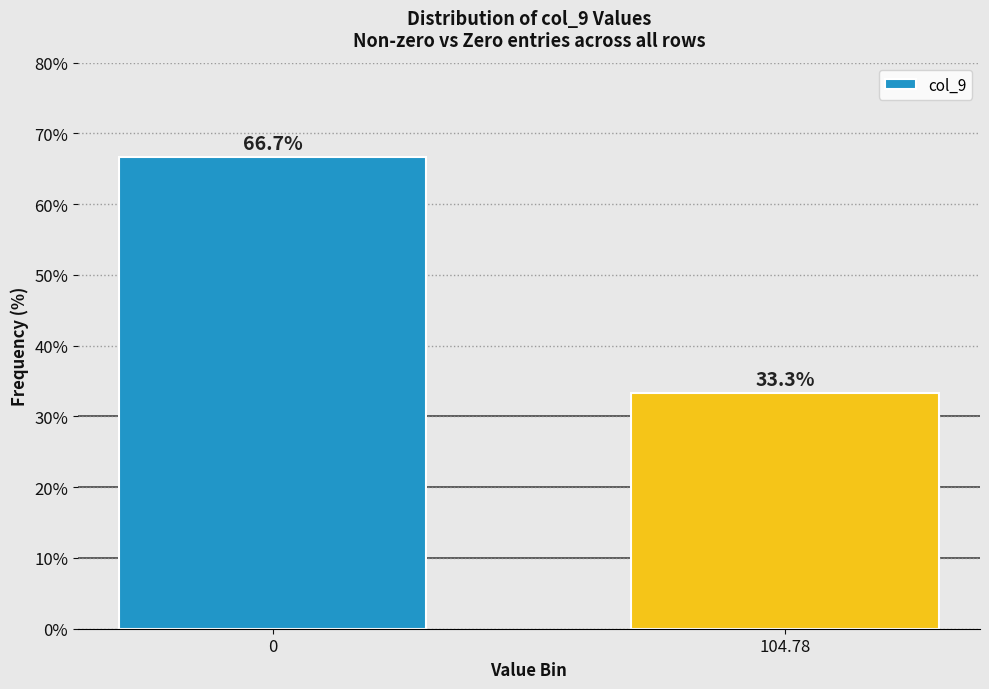

Reading left to right, extract all data points from this chart.

66.7	33.3